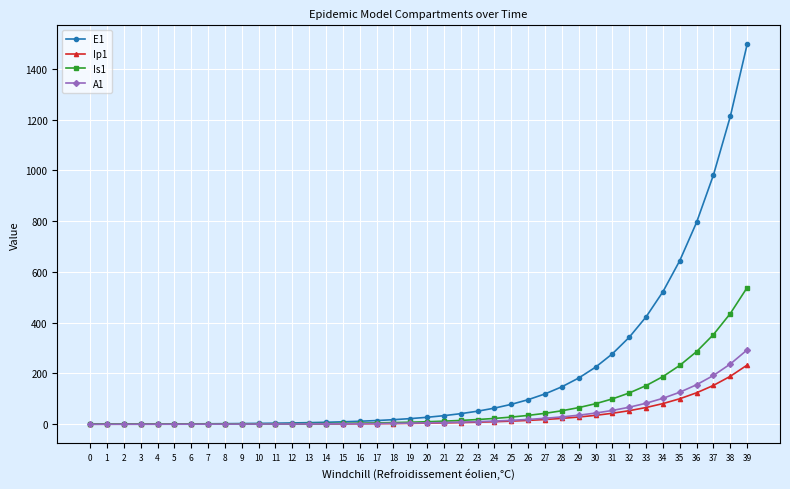

What is the difference between the maximum and minimum values in the E1 series?

1496.2